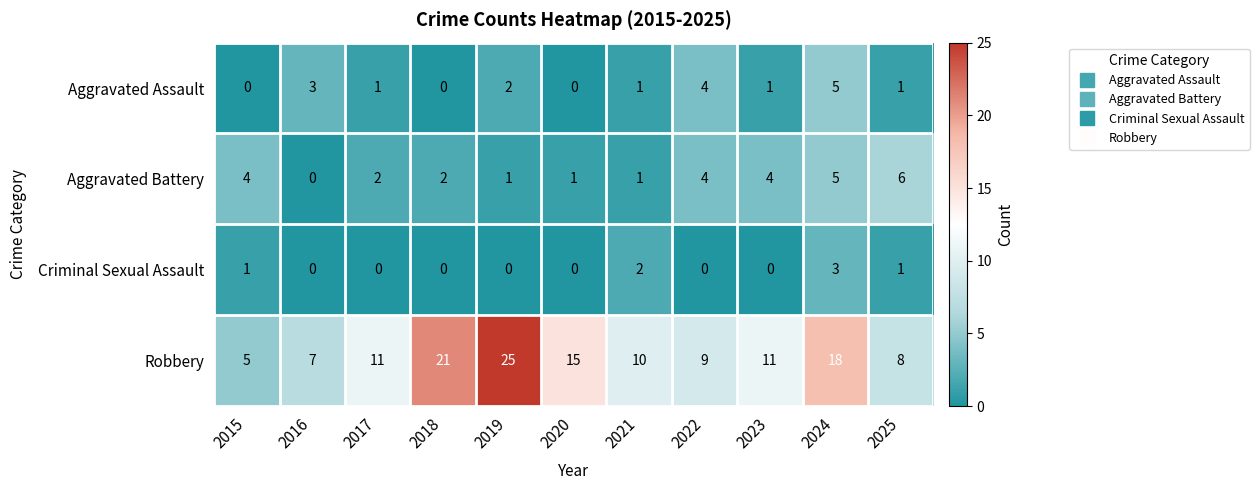

Rank the series by their maximum value, from lowest to highest.

Criminal Sexual Assault, Aggravated Assault, Aggravated Battery, Robbery